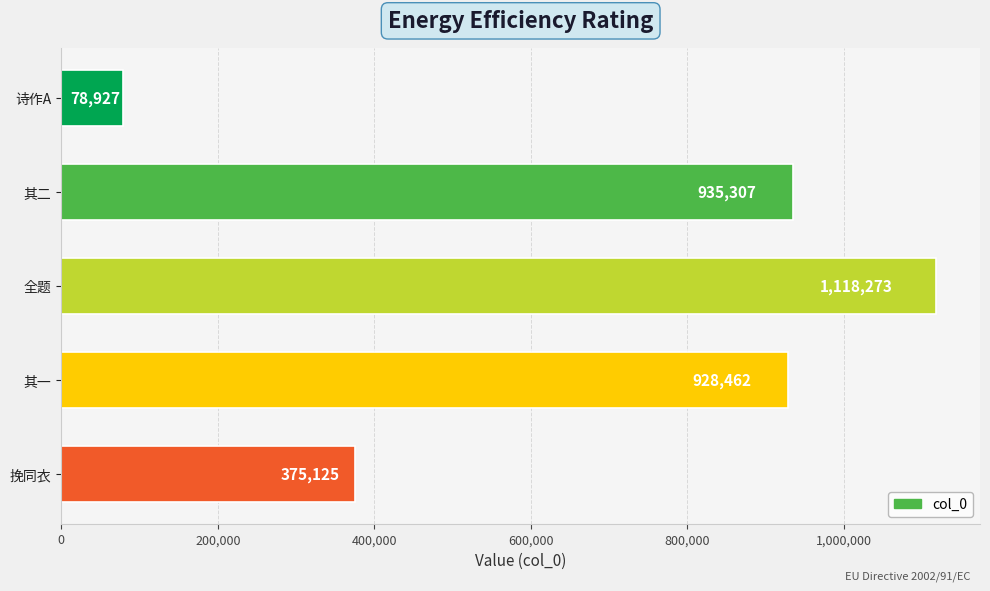

The chart shows a value of 935307 at 其二. True or false?

True